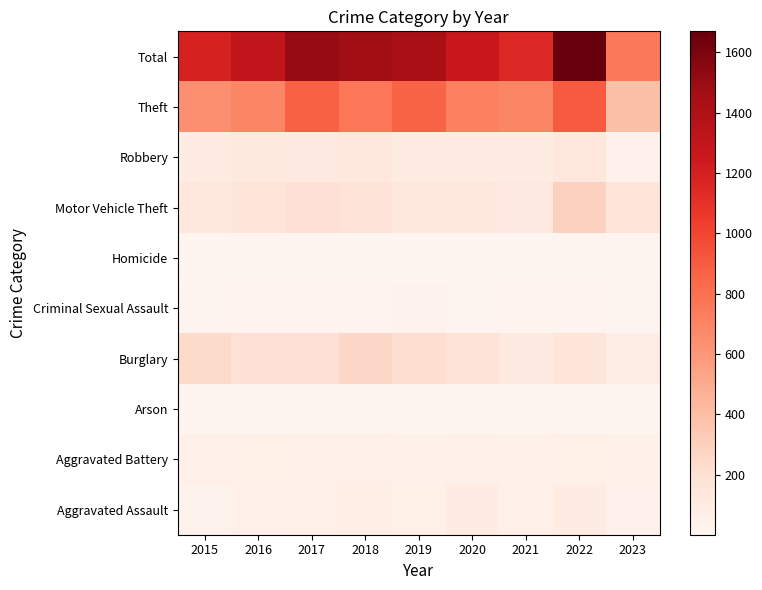

Reading left to right, list all the values displayed in this chart.

Aggravated Assault: 2015=31	2016=50	2017=59	2018=72	2019=61	2020=88	2021=58	2022=89	2023=40
Aggravated Battery: 2015=50	2016=60	2017=54	2018=52	2019=45	2020=48	2021=43	2022=66	2023=43
Arson: 2015=3	2016=3	2017=1	2018=6	2019=5	2020=4	2021=6	2022=7	2023=1
Burglary: 2015=236	2016=194	2017=192	2018=257	2019=221	2020=167	2021=117	2022=161	2023=75
Criminal Sexual Assault: 2015=13	2016=19	2017=19	2018=19	2019=29	2020=12	2021=24	2022=19	2023=9
Homicide: 2015=4	2016=8	2017=2	2018=5	2019=3	2020=6	2021=2	2022=6	2023=2
Motor Vehicle Theft: 2015=125	2016=163	2017=191	2018=164	2019=125	2020=134	2021=113	2022=291	2023=158
Robbery: 2015=87	2016=123	2017=115	2018=130	2019=89	2020=94	2021=95	2022=125	2023=40
Theft: 2015=641	2016=689	2017=873	2018=767	2019=855	2020=714	2021=691	2022=905	2023=386
Total: 2015=1190	2016=1309	2017=1506	2018=1472	2019=1433	2020=1267	2021=1149	2022=1669	2023=754